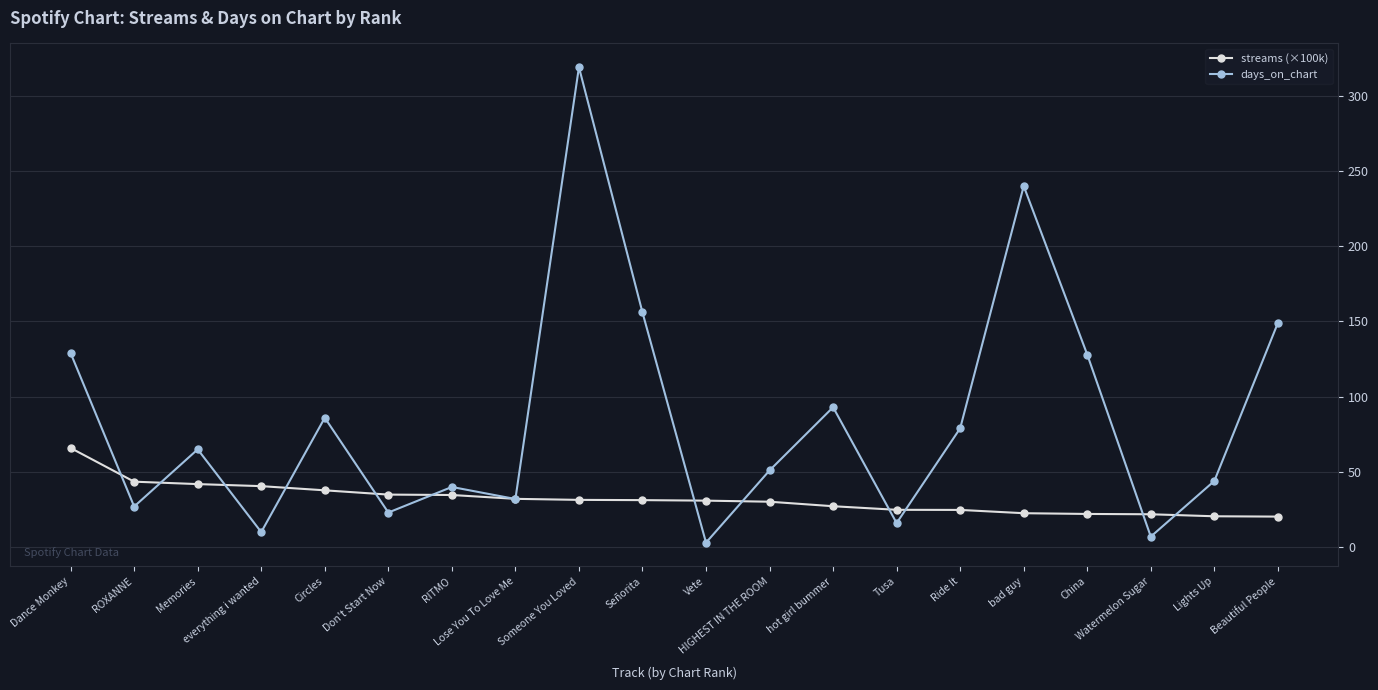

What is the value of the days_on_chart point at the 10th from the left?

156.0